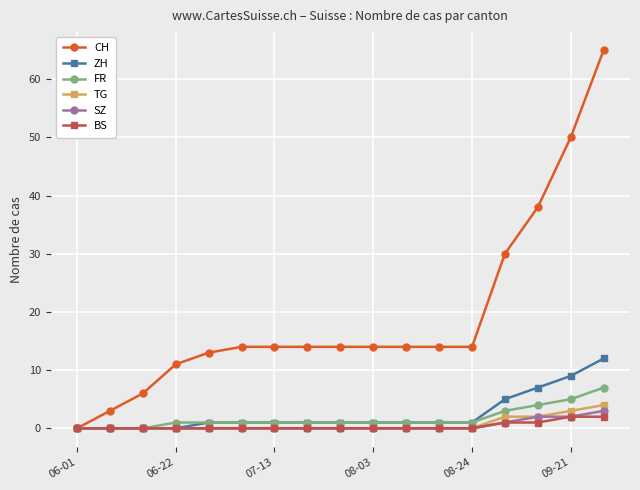

Rank the series by their maximum value, from highest to lowest.

CH, ZH, FR, TG, SZ, BS